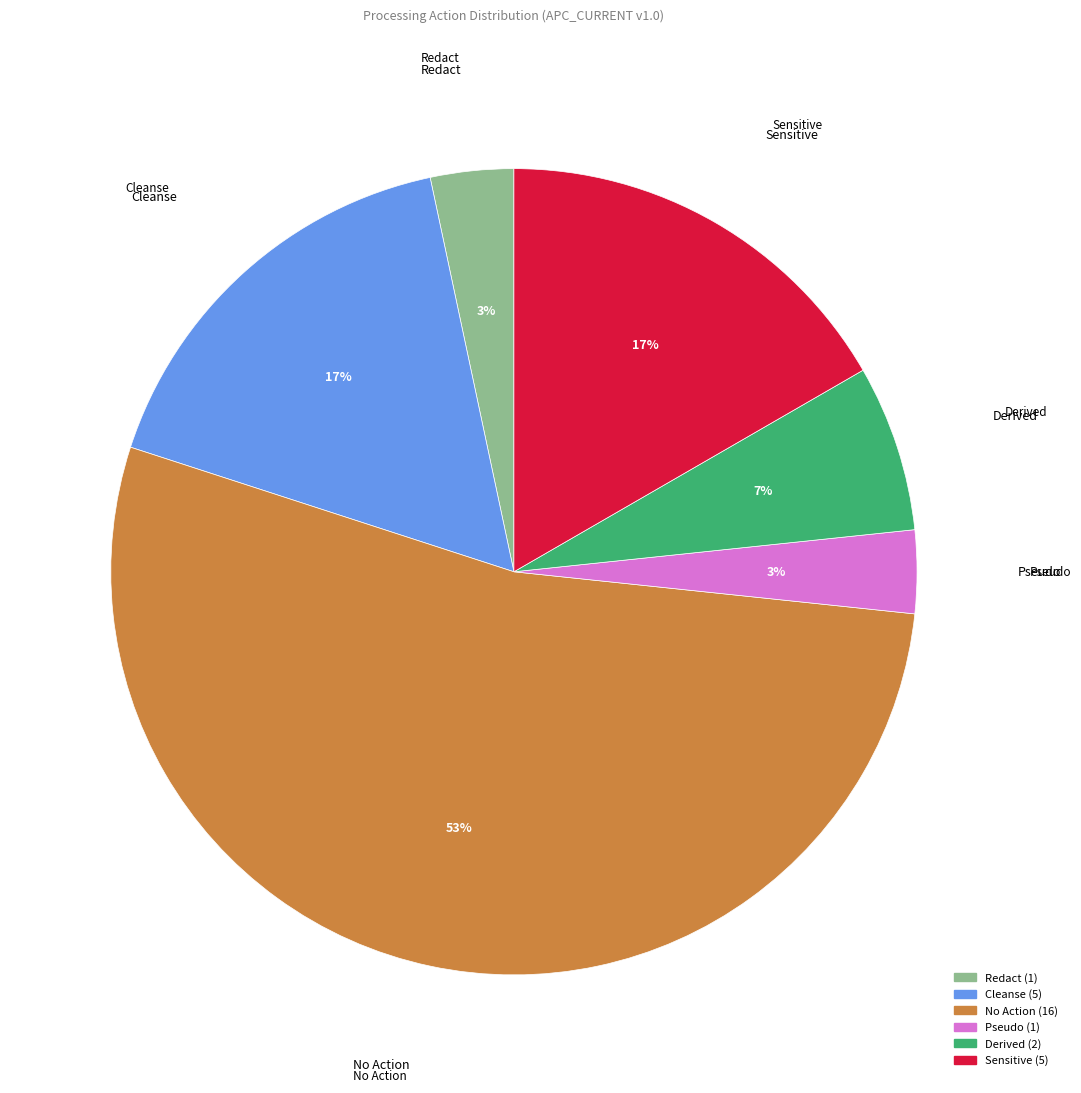

Which slice is the largest?

No Action